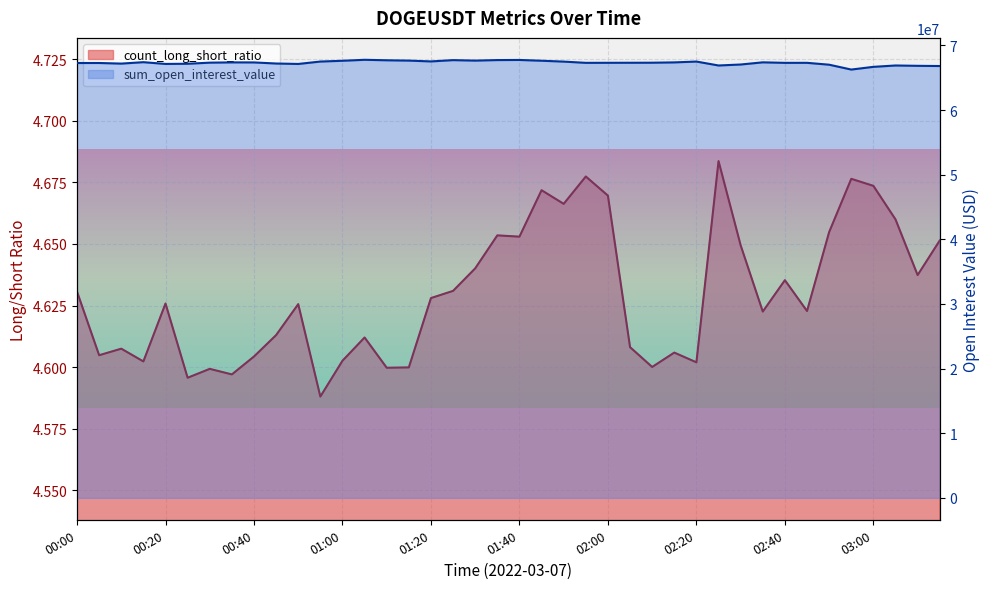

What is the total value across all series at 00:50?

67124406.1